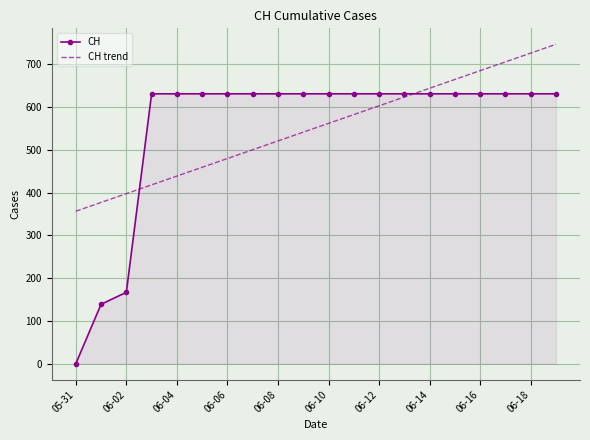

Rank the series by their maximum value, from lowest to highest.

CH, CH trend